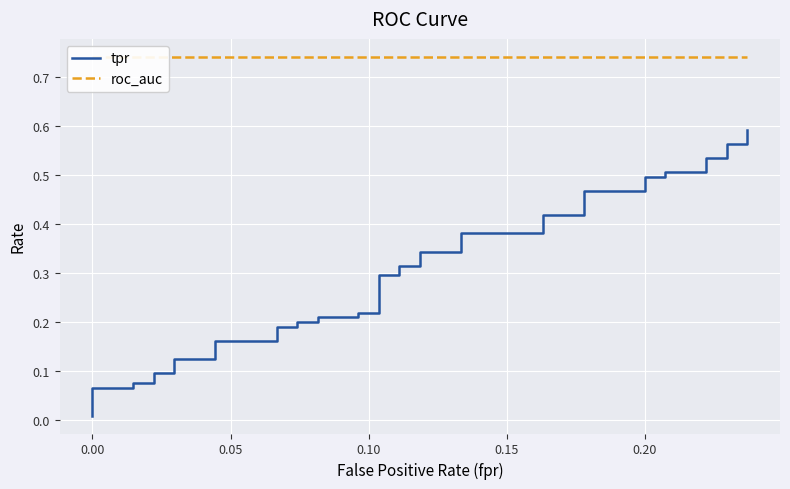

What are all the series names shown in the legend?

tpr, roc_auc